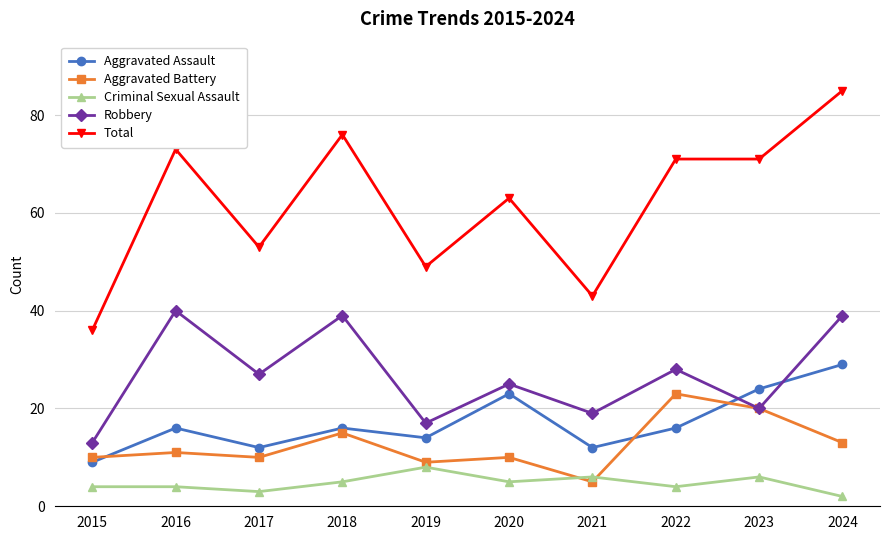

Reading left to right, transcribe all the data shown in this chart.

Aggravated Assault: 9	16	12	16	14	23	12	16	24	29
Aggravated Battery: 10	11	10	15	9	10	5	23	20	13
Criminal Sexual Assault: 4	4	3	5	8	5	6	4	6	2
Robbery: 13	40	27	39	17	25	19	28	20	39
Total: 36	73	53	76	49	63	43	71	71	85